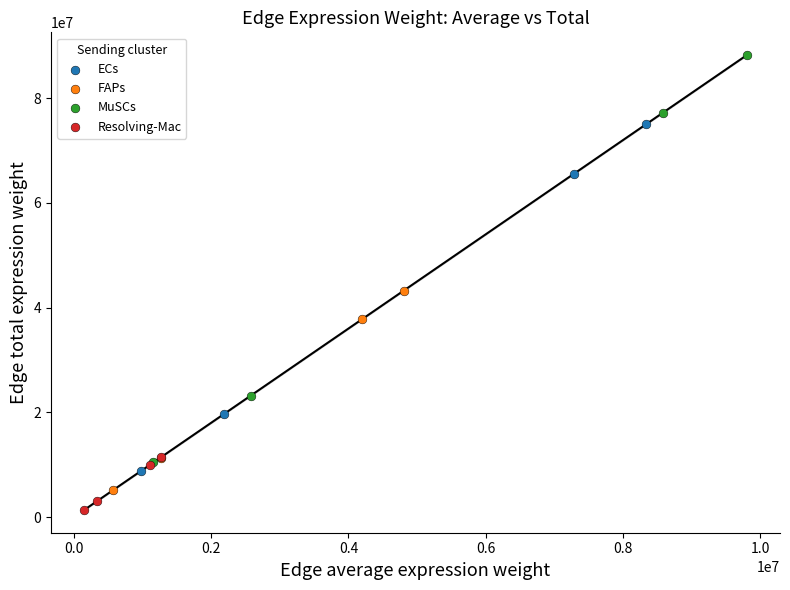

Which series has the widest spread of Y values?

MuSCs